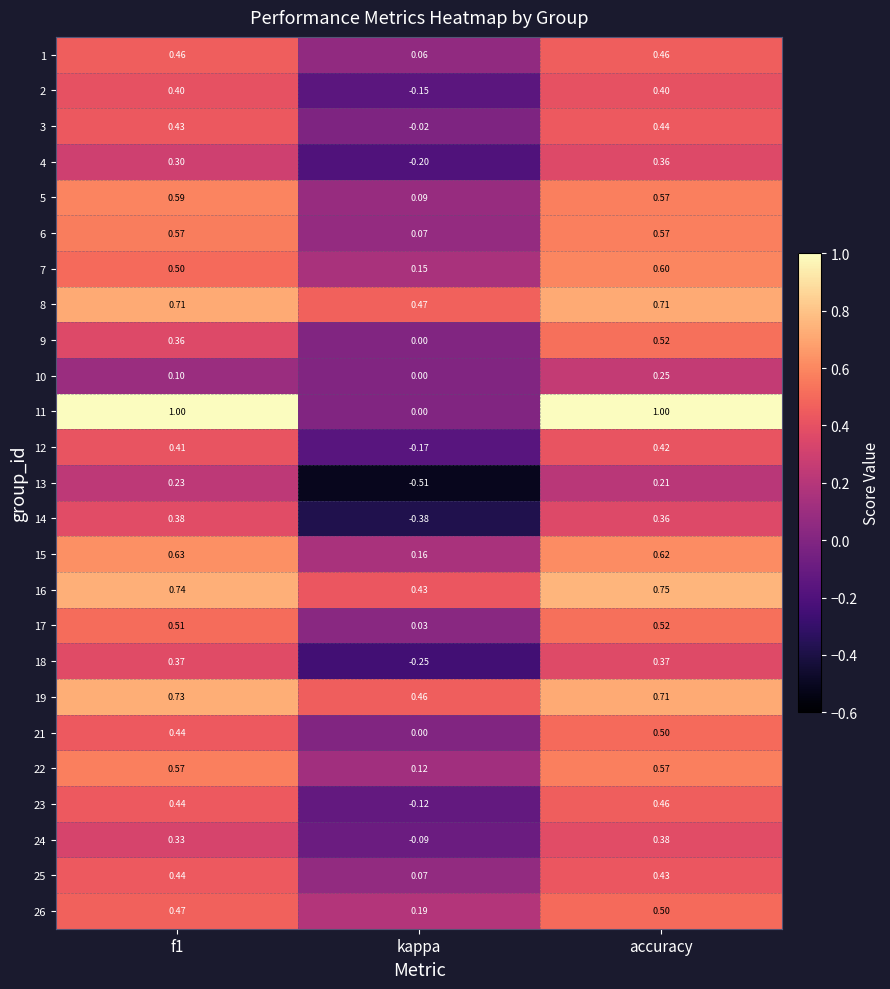

Which category has the lowest value across all series?

kappa